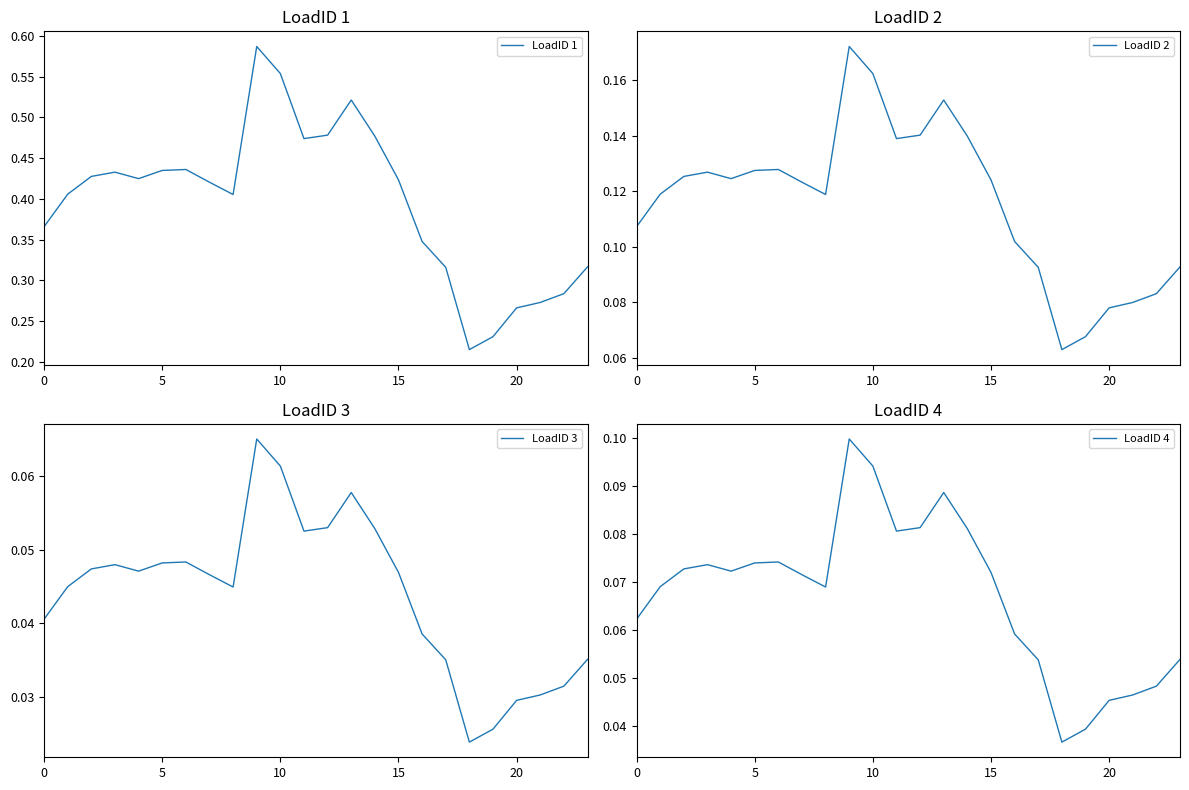

True or false: LoadID 1 and LoadID 2 cross at least once.

False